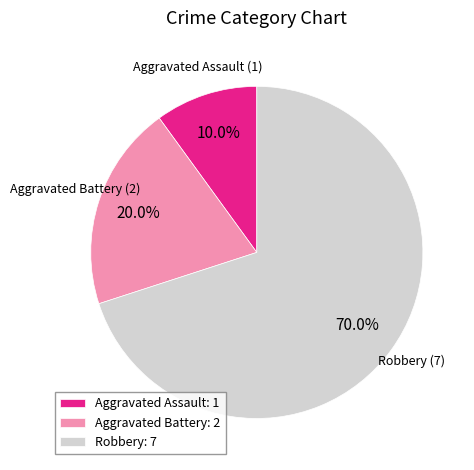

Which slice is the smallest?

Aggravated Assault